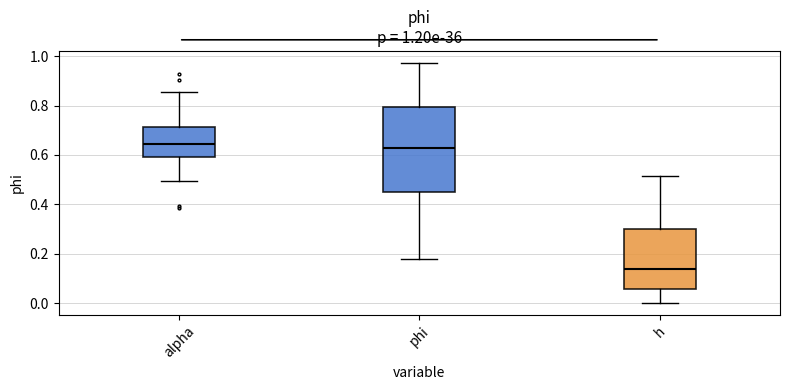

Which box's median line is the lowest?

h